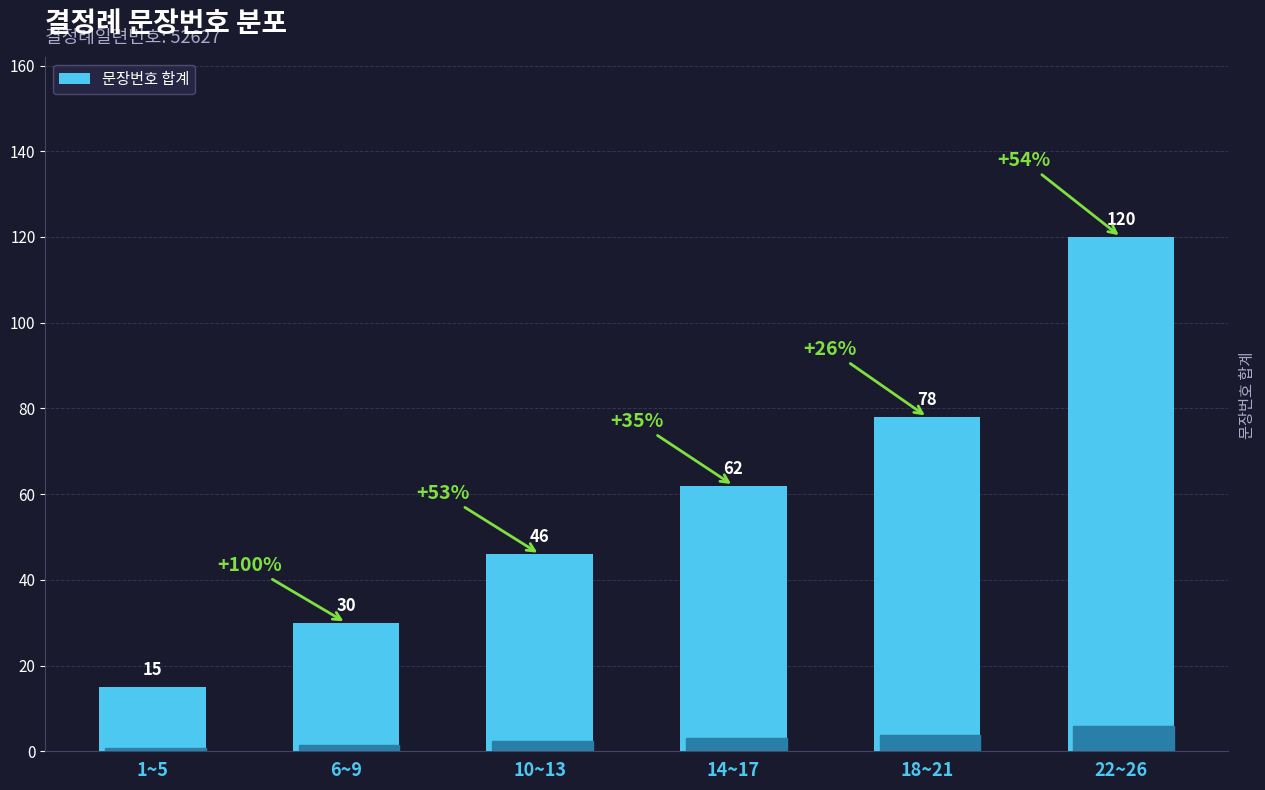

Rank the categories by value from highest to lowest.

22~26, 18~21, 14~17, 10~13, 6~9, 1~5